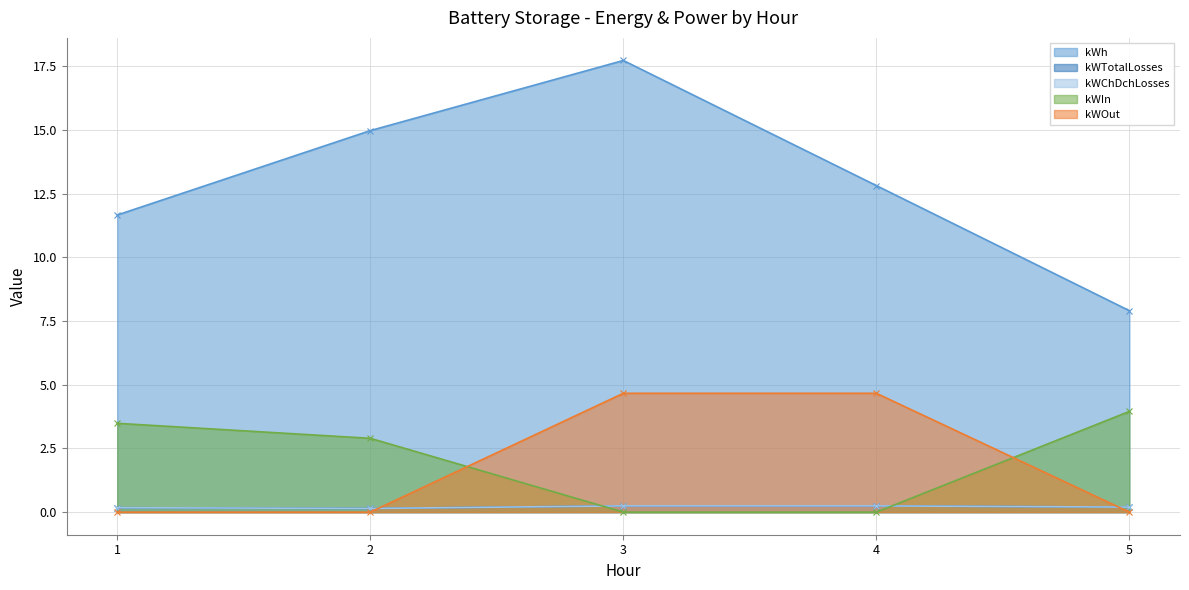

How many values in the kWIn series are below 2?

2